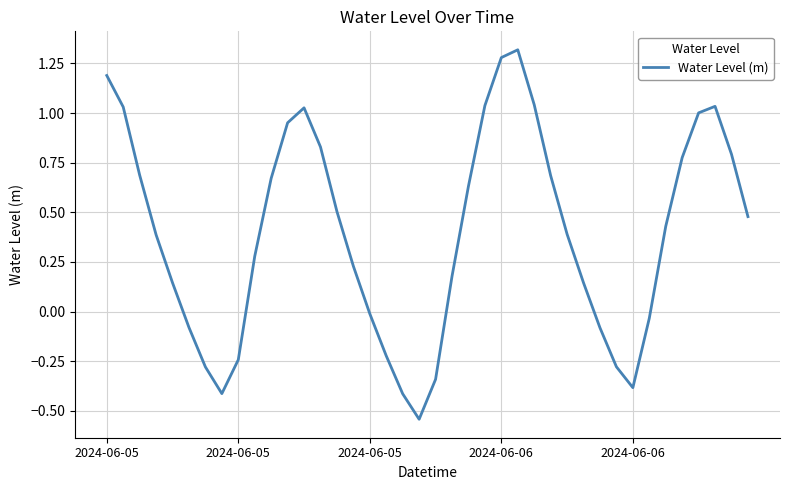

What is the difference between the maximum and minimum values?

1.9